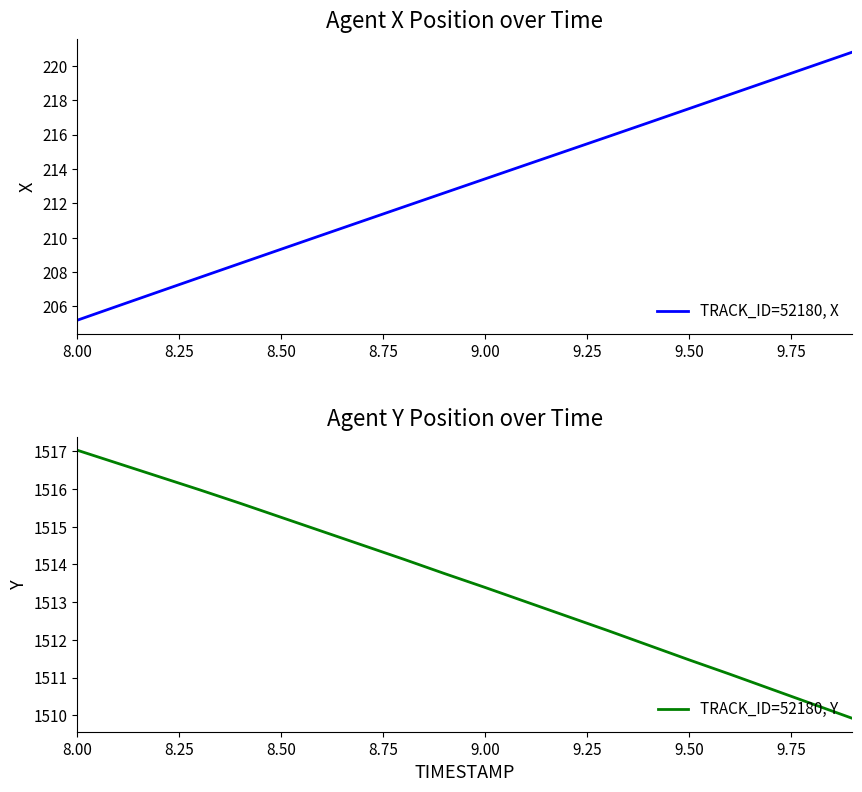

The TRACK_ID=52180, Y series shows 391.8 at 8.50. True or false?

False